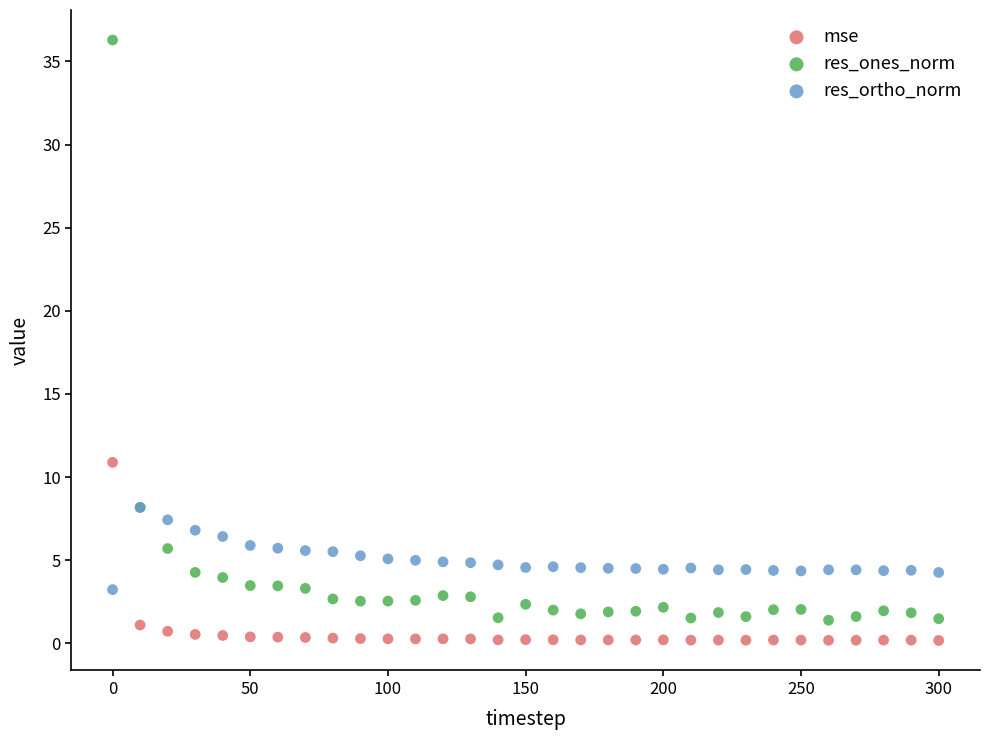

Which series has the widest spread of Y values?

res_ones_norm